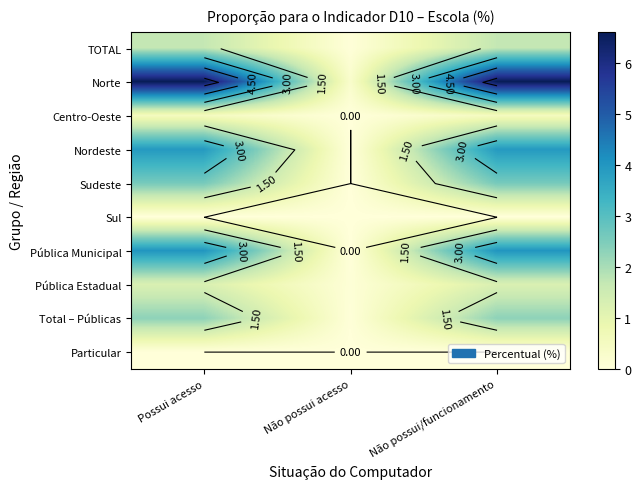

Which label corresponds to the largest value in the chart?

Possui acesso